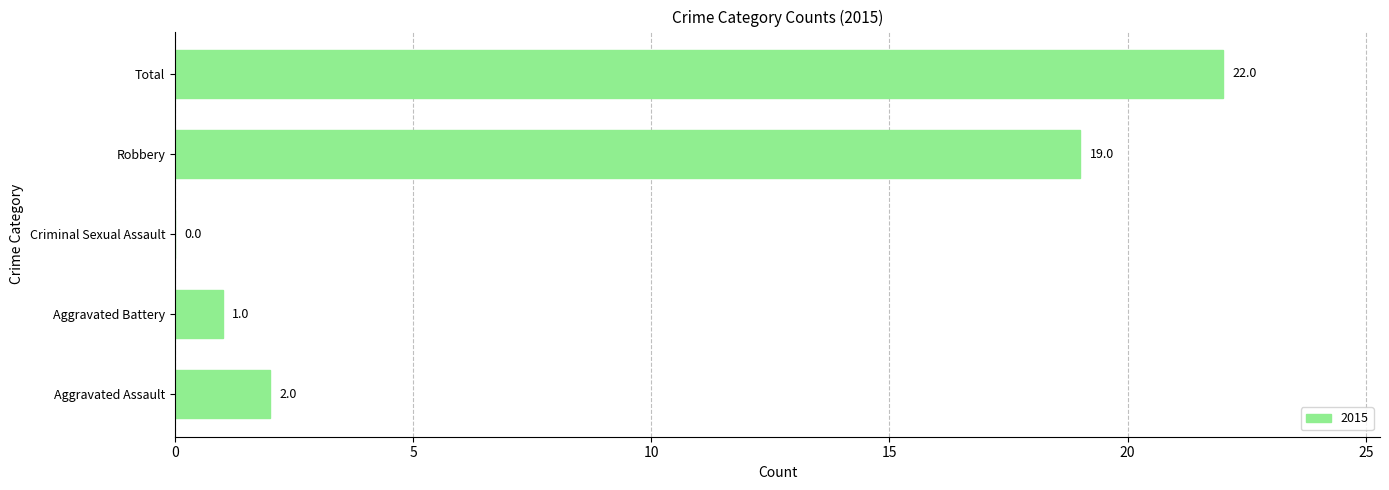

What is the sum of all values?

44